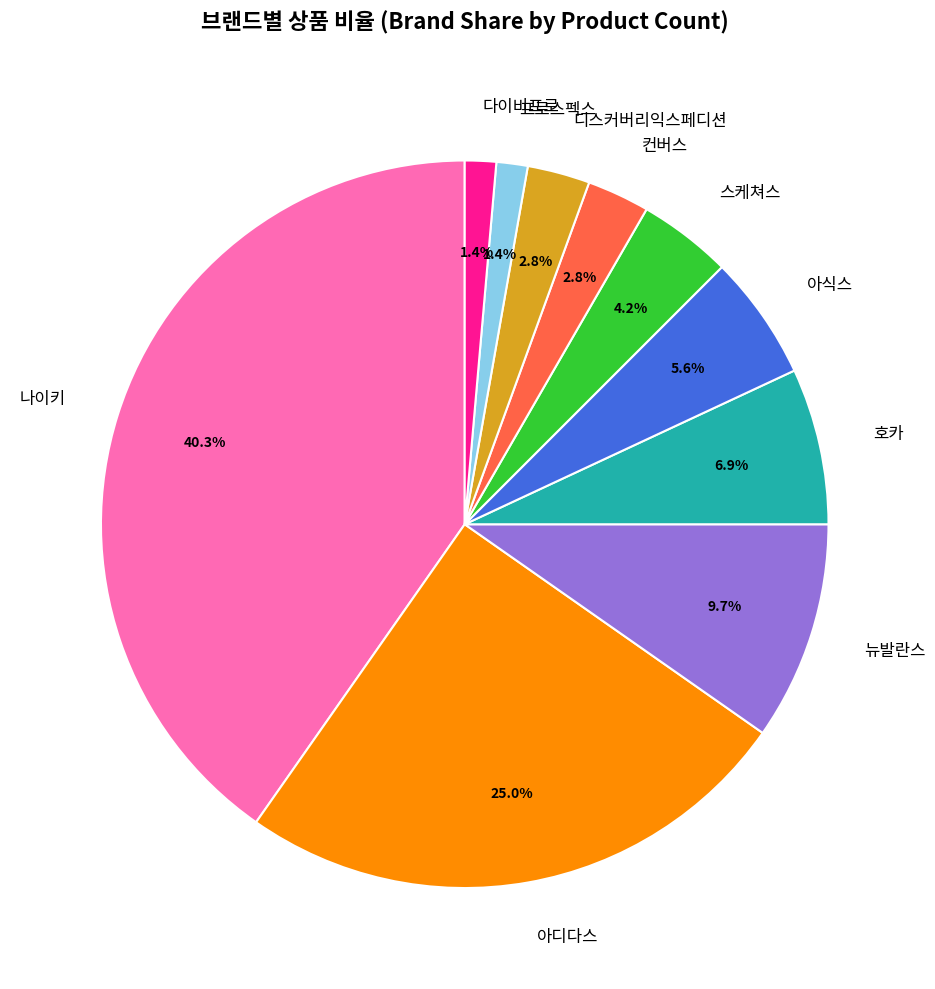

Which category has the biggest portion of the pie?

나이키